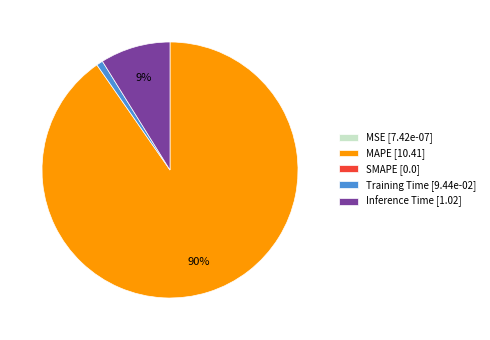

To the nearest percent, what is the difference between the largest and smallest slice percentages?

90%